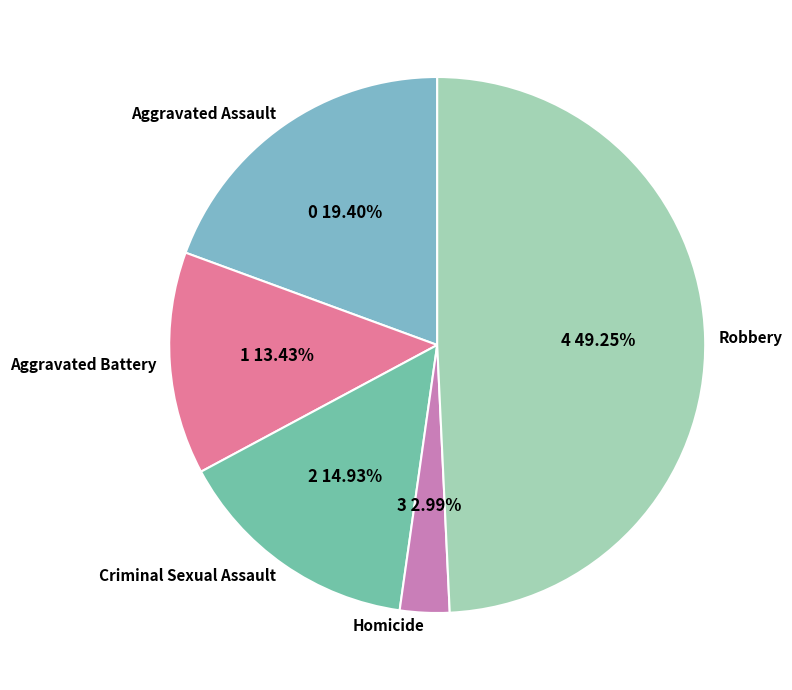

How many slices are in this pie chart?

5